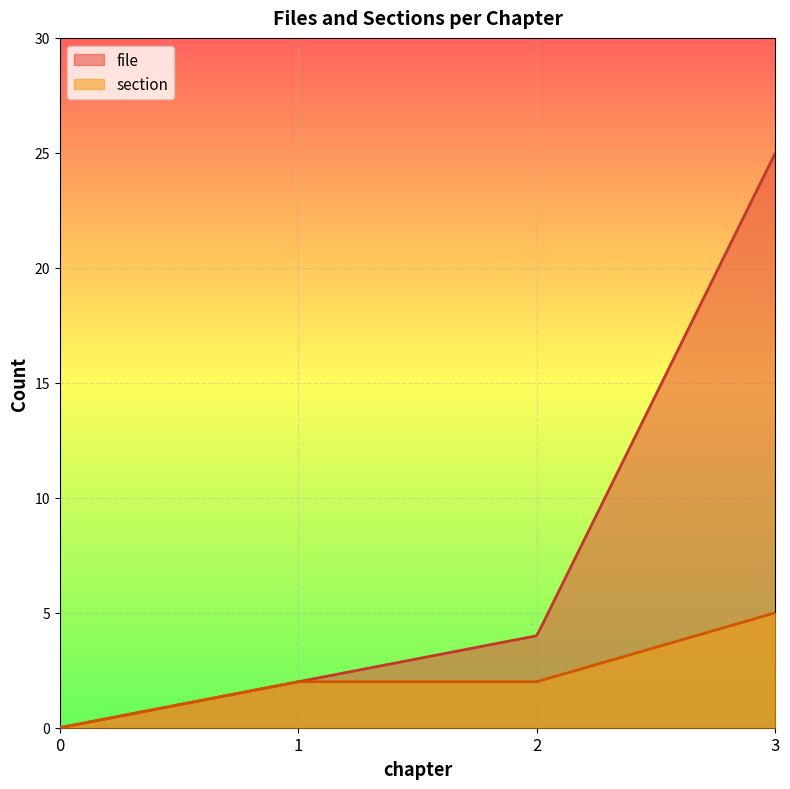

The section series shows 2 at 2. True or false?

True